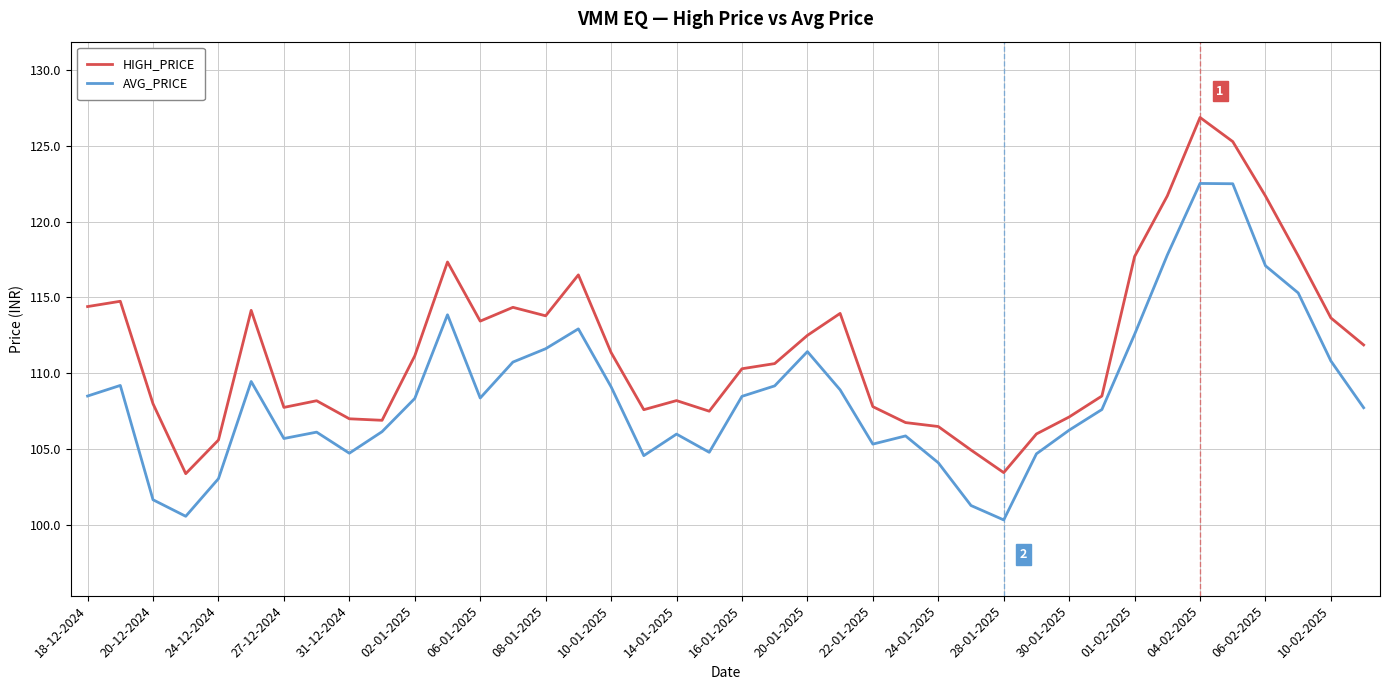

Rank the series by their maximum value, from highest to lowest.

HIGH_PRICE, AVG_PRICE